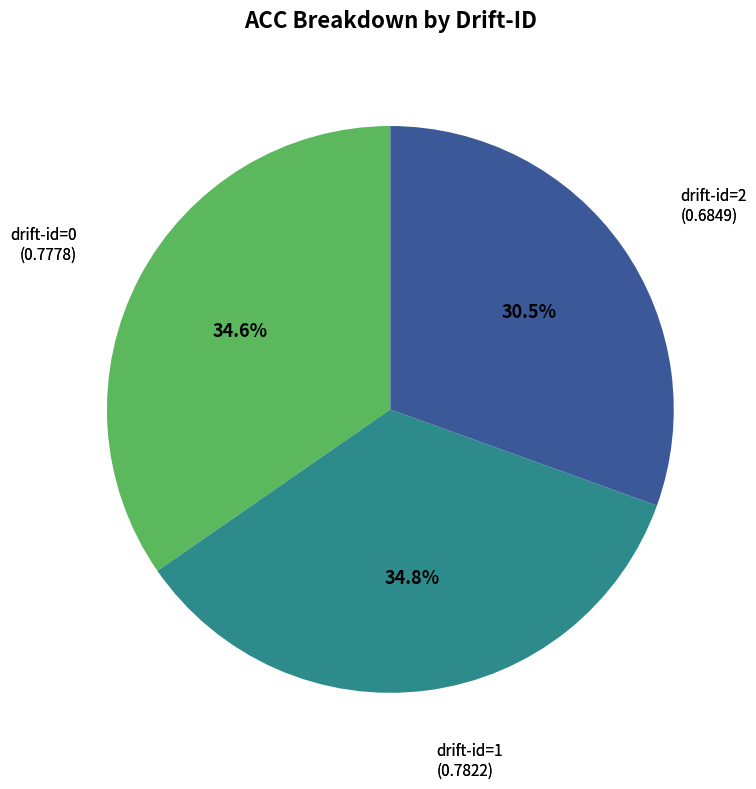

Is there a majority slice in this chart?

No